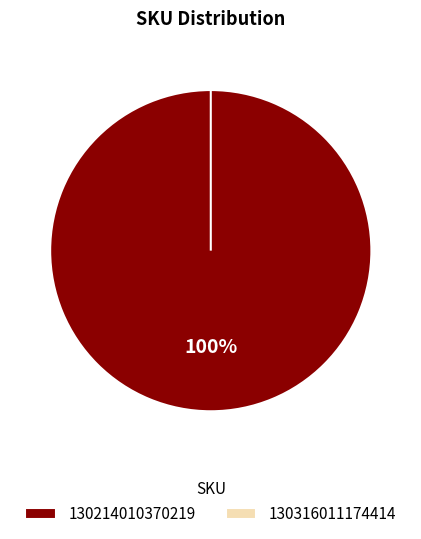

Does any single category account for the majority?

Yes